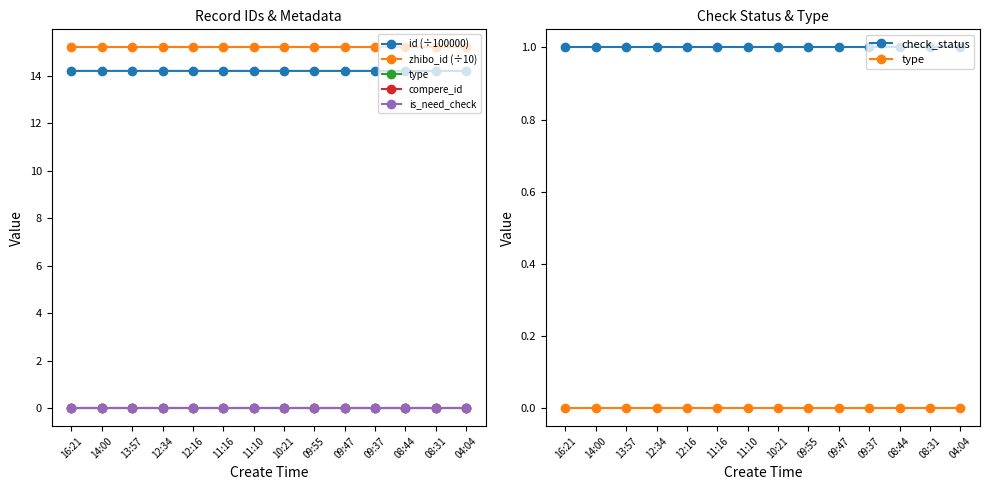

True or false: type and is_need_check intersect in this chart.

False